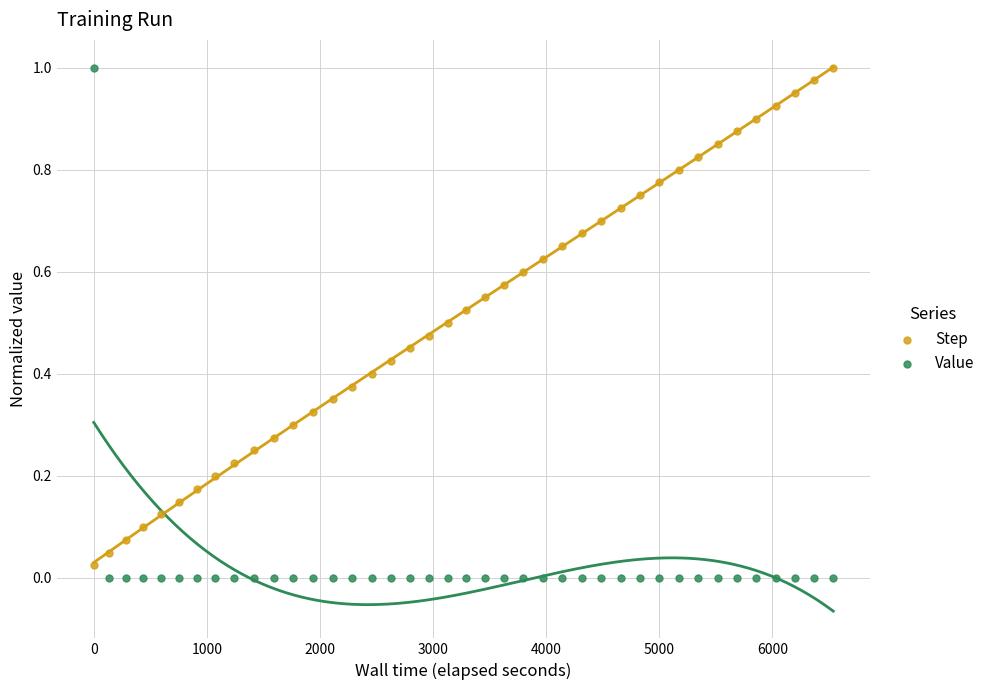

Which series has the largest Y range (max minus min)?

Value